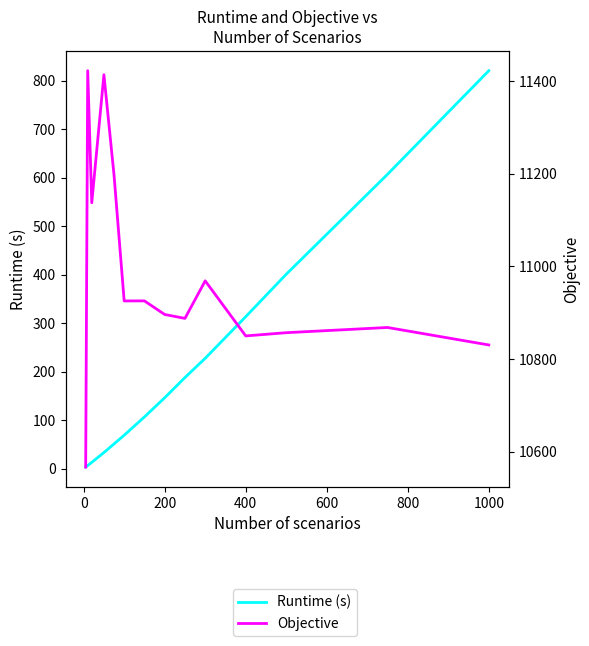

In Objective, how many points are higher than both neighbors (excluding endpoints)?

5